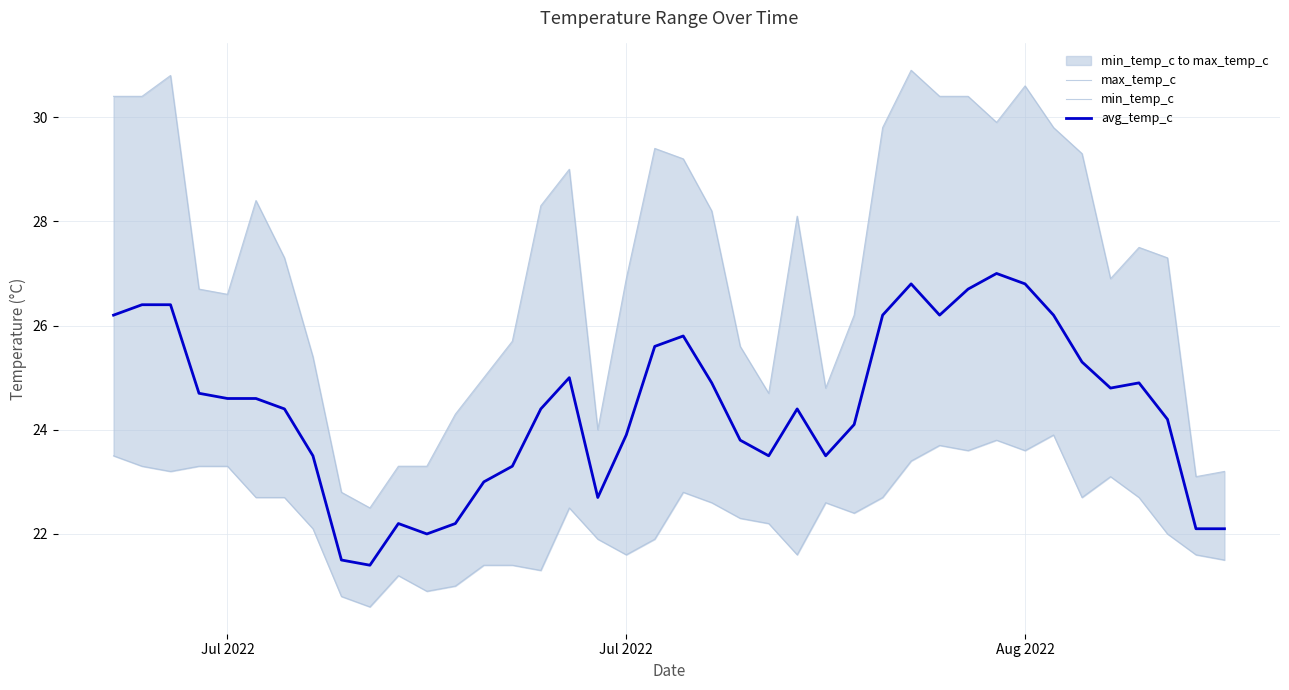

How many interior local peaks does the max_temp_c series have?

8